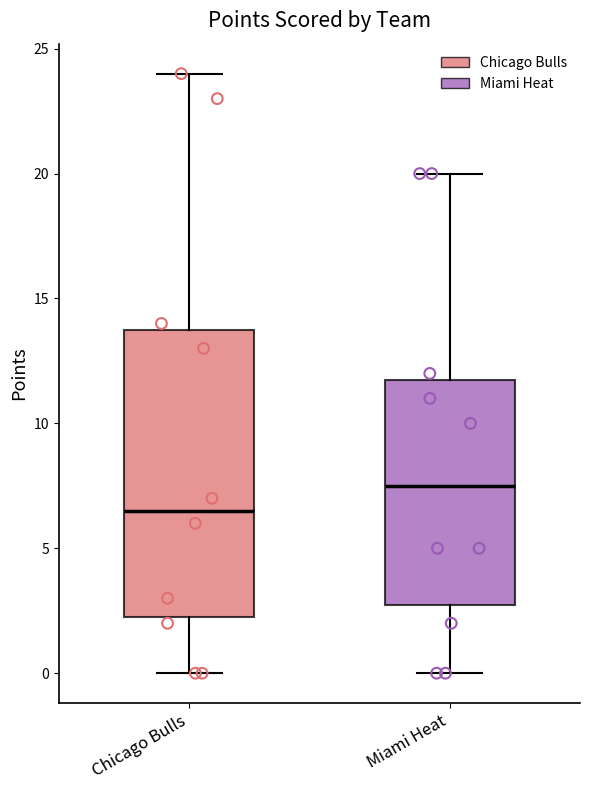

Reading left to right, transcribe this box plot: for each box, give where its median line is, the range the box spans, and where its two whiskers end, as read against the y-axis. The values are not printed on the chart, so give them approximately, as read against the axis.

Chicago Bulls: median 6.5, box 2.5 to 14.0, whiskers 0.0 to 24.0
Miami Heat: median 7.5, box 3.0 to 12.0, whiskers 0.0 to 20.0